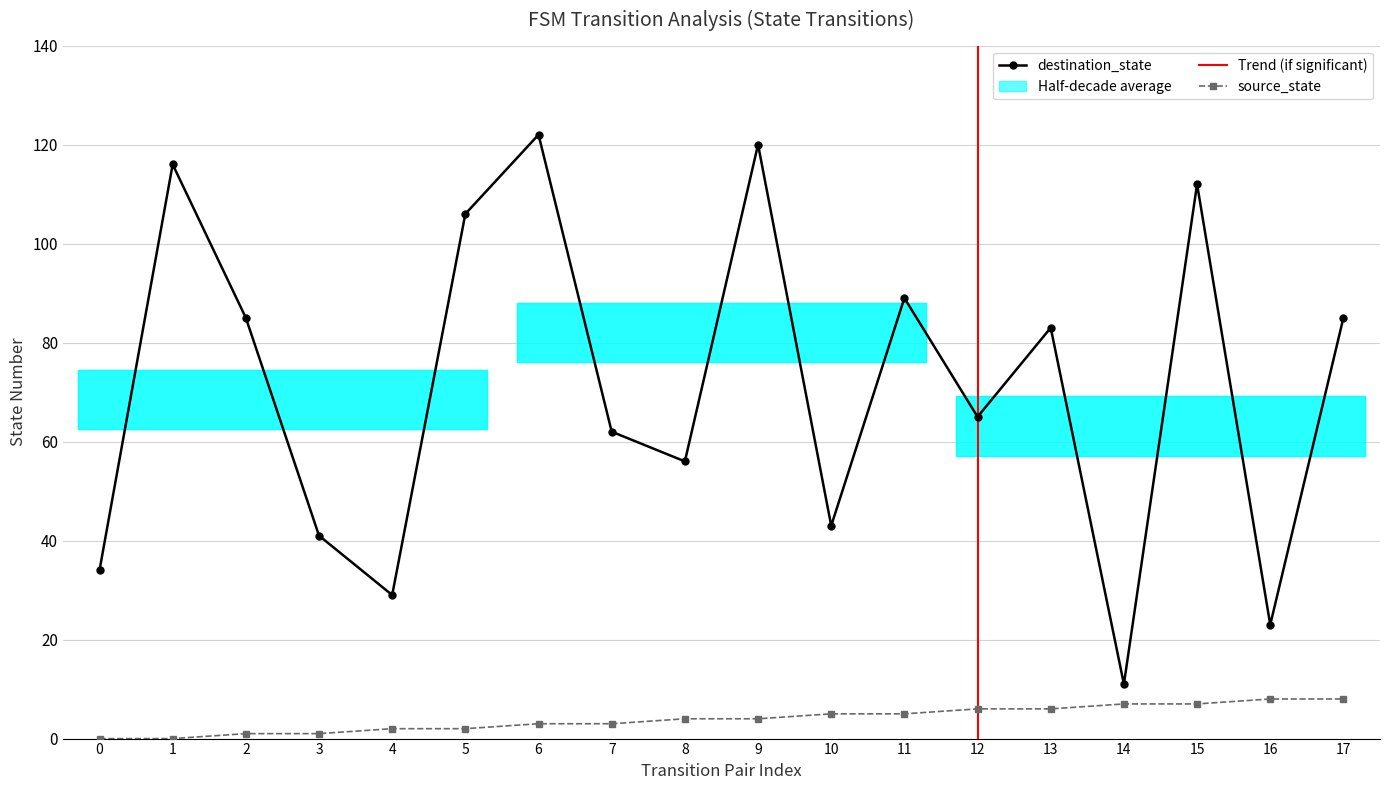

How many data points does each series have?

18